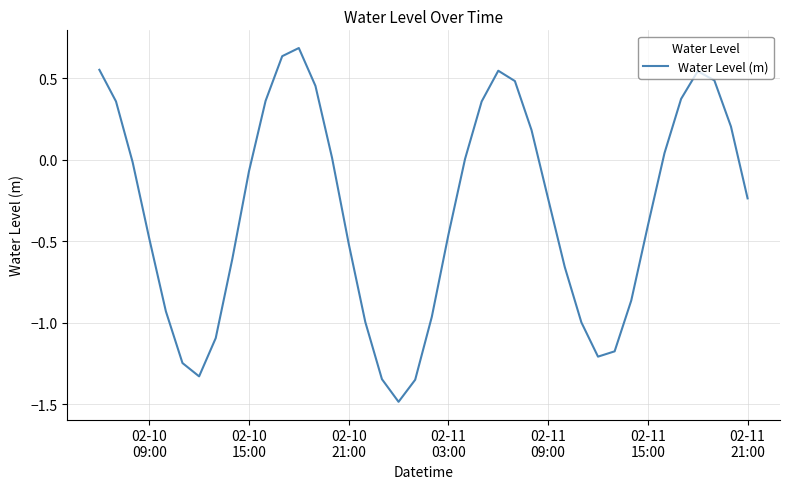

What is the minimum value shown in the chart?

-1.5